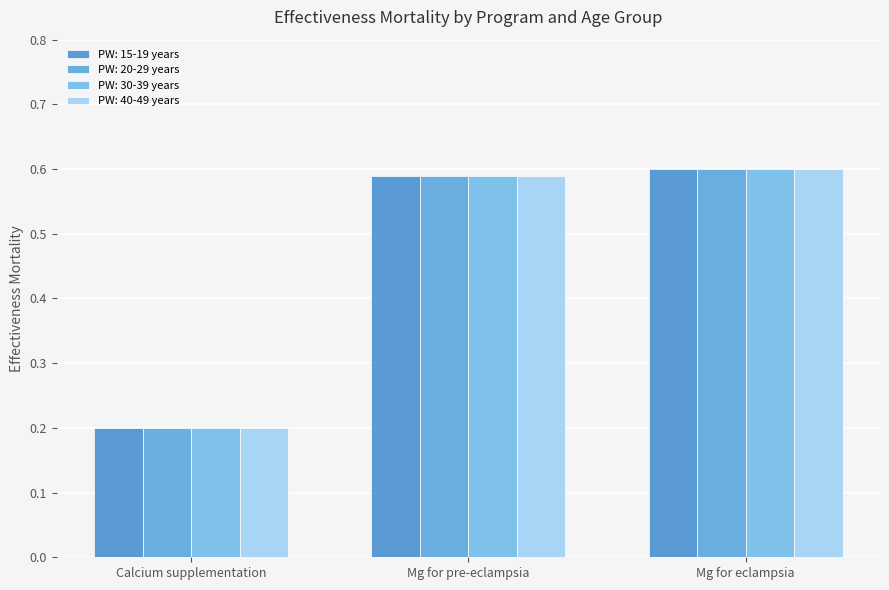

Is it true that PW: 20-29 years equals 0.1 at Calcium supplementation?

False